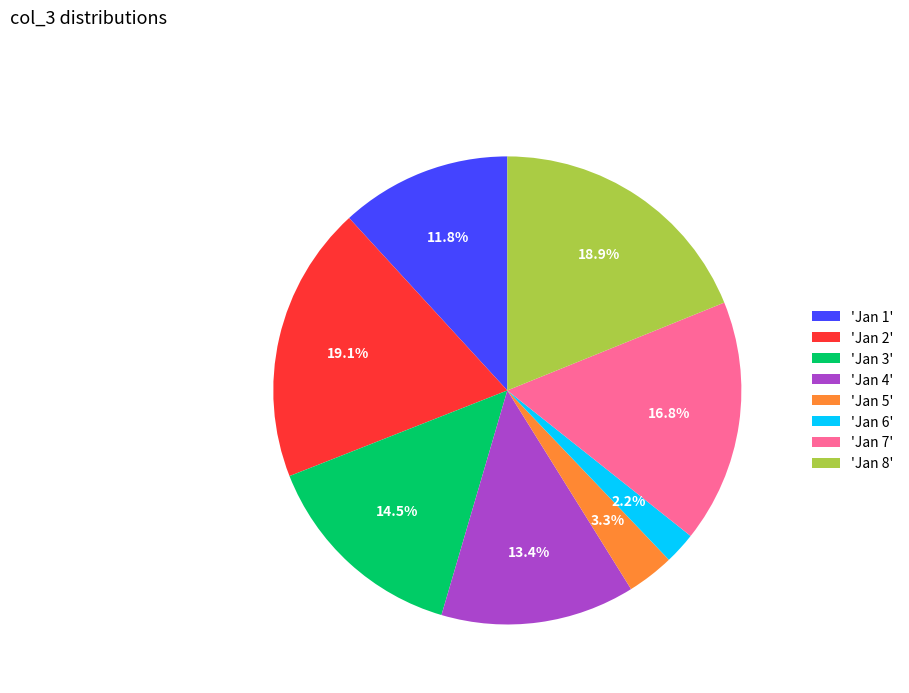

Between 'Jan 6' and 'Jan 3', which is larger?

'Jan 3'